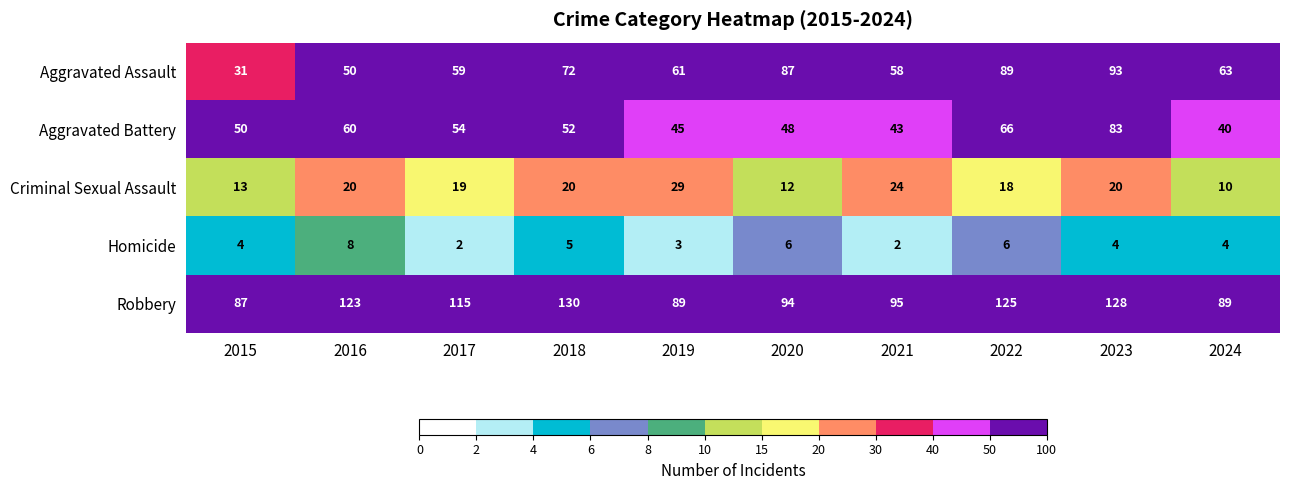

Where is Robbery nearest to the value 108?

2017